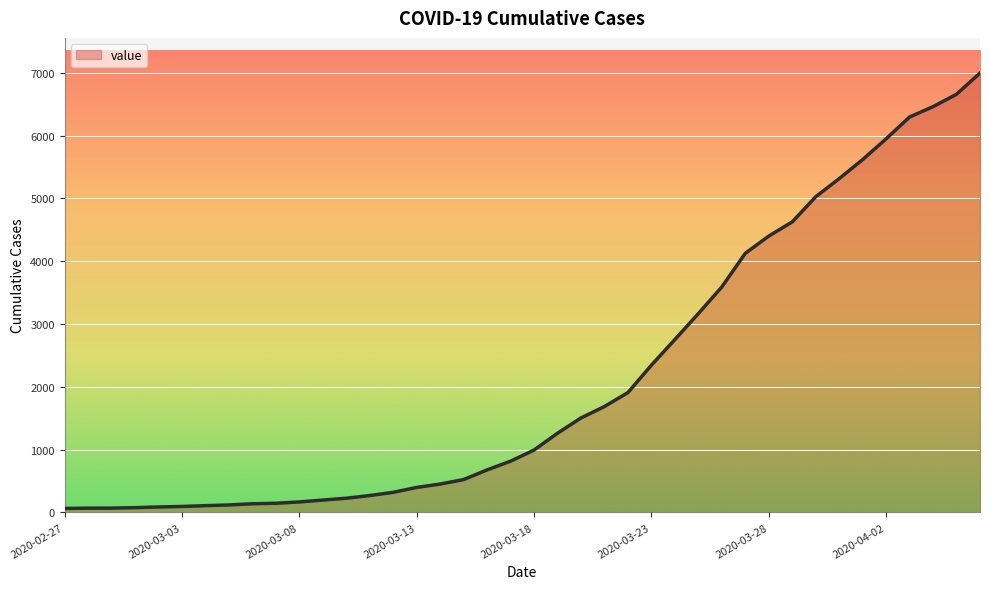

What is the smallest value displayed?

64